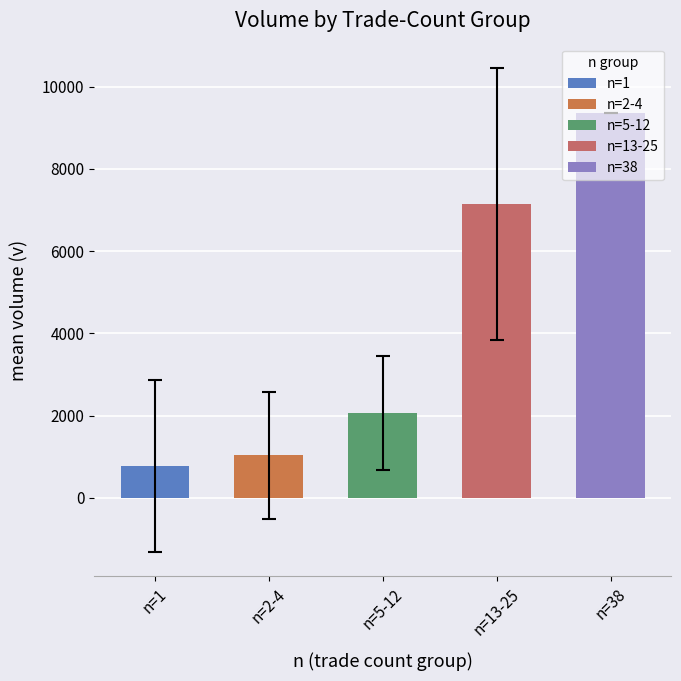

What is the label of the 2nd bar from the left?

n=2-4